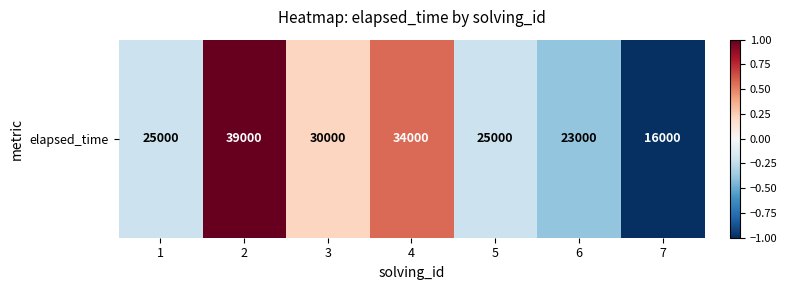

The value at 5 is -0.1. True or false?

False